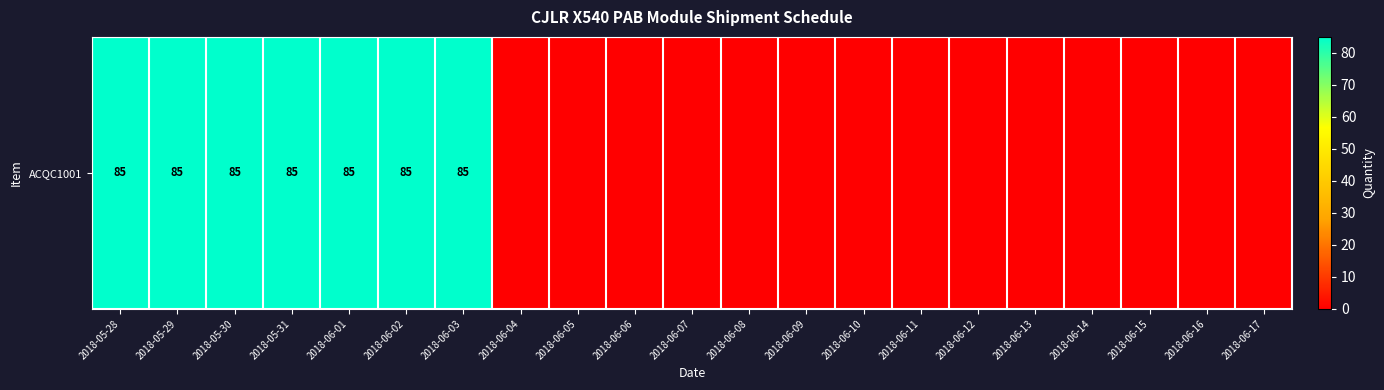

Where is the data nearest to the value 42?

2018-06-04